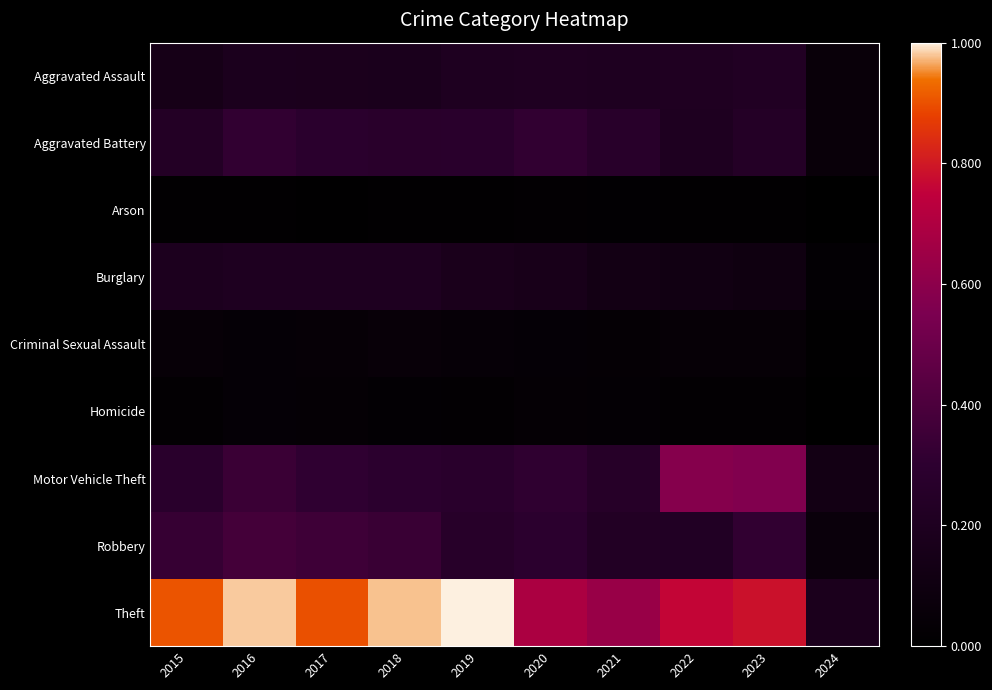

What is the spread (max minus min) of values at 2022?

0.7